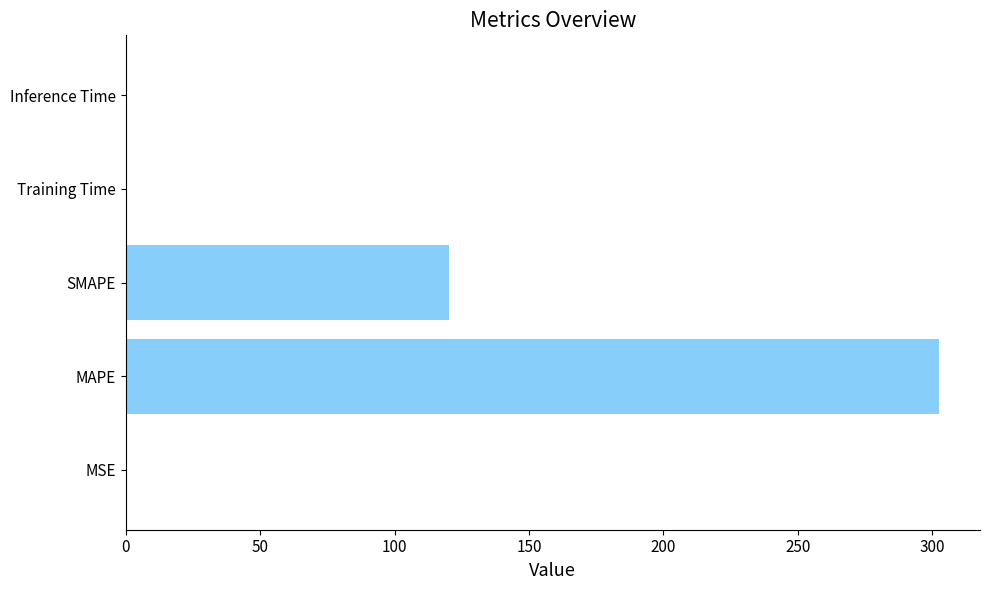

At which category does the chart reach its peak across all series?

MAPE